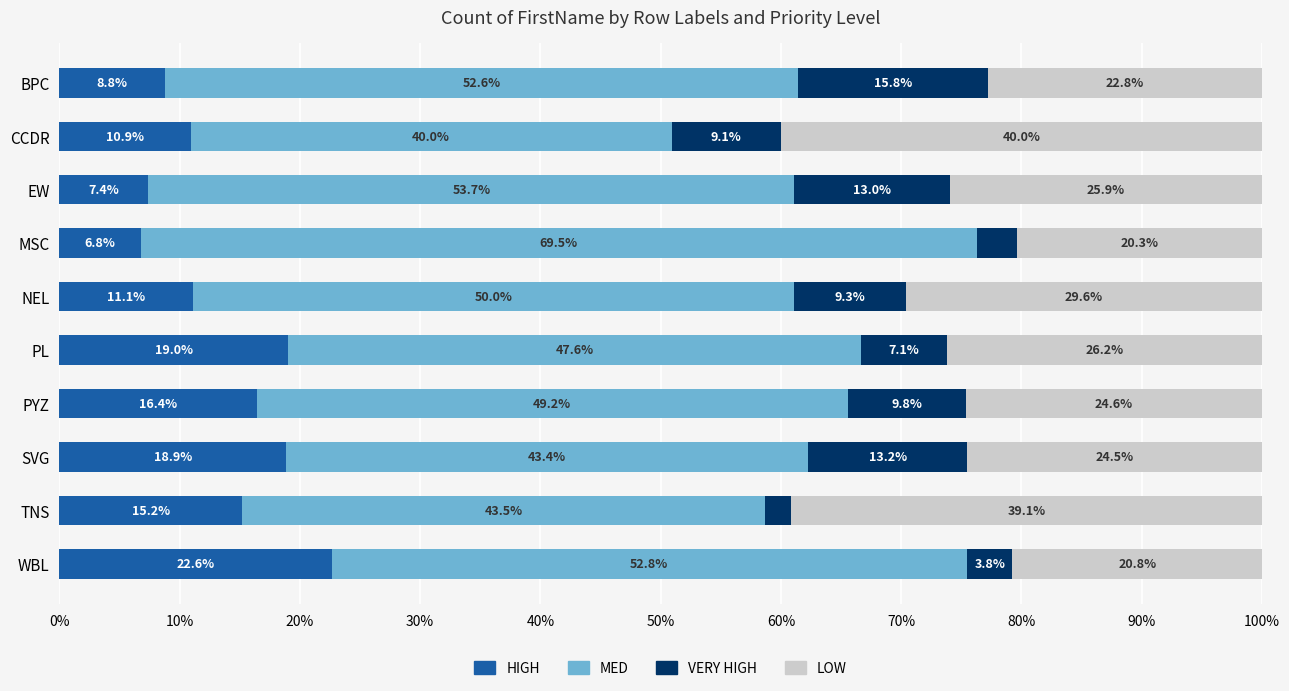

What is the sum of all HIGH values?

137.1